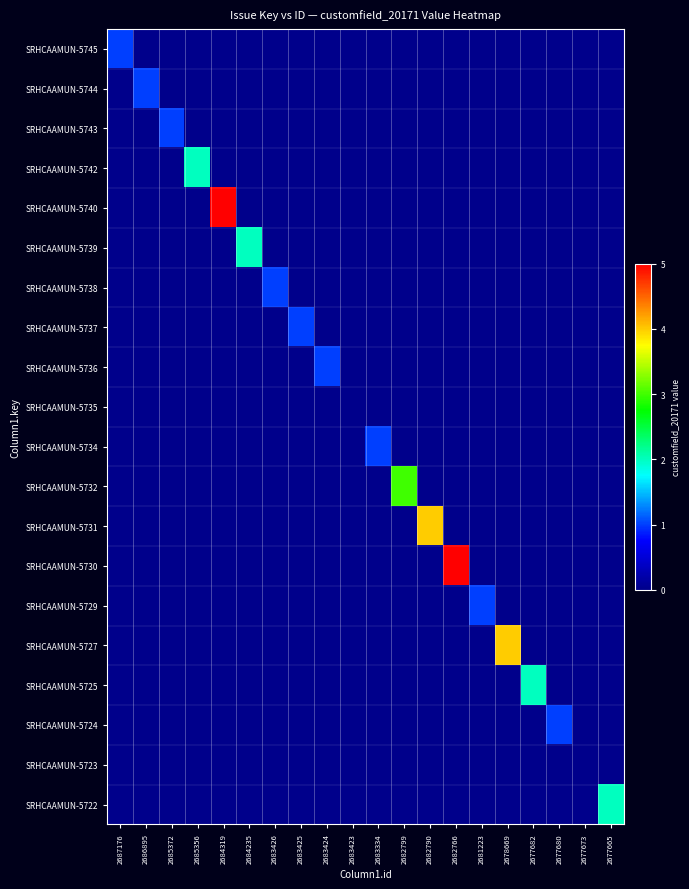

How many data points does each series have?

20